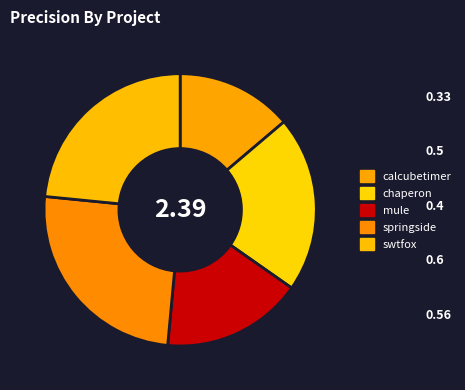

To the nearest percent, what is the average slice percentage?

20%